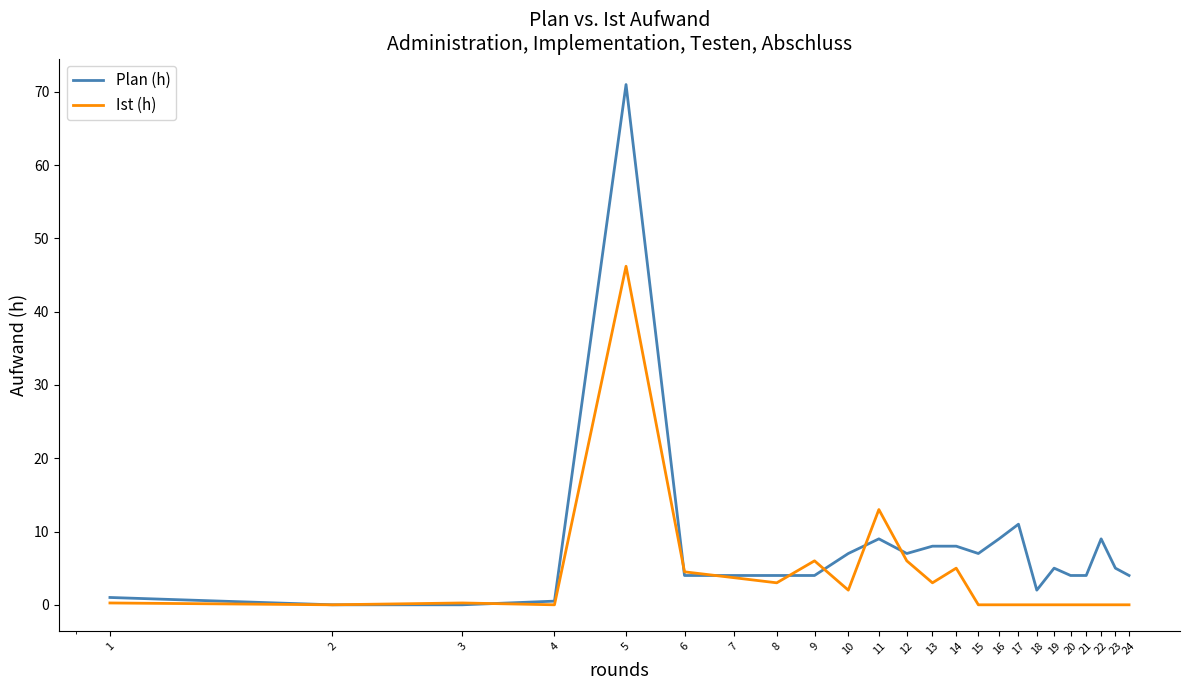

Rank the series by their average value, from lowest to highest.

Ist (h), Plan (h)